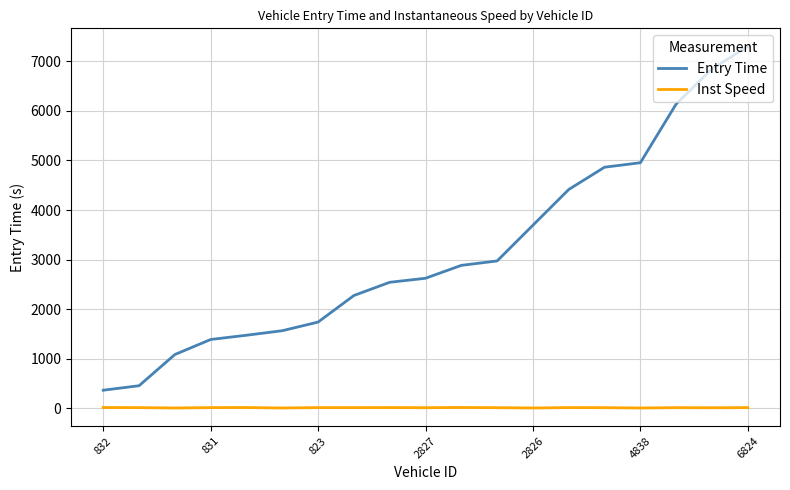

True or false: Inst Speed and Entry Time intersect in this chart.

False